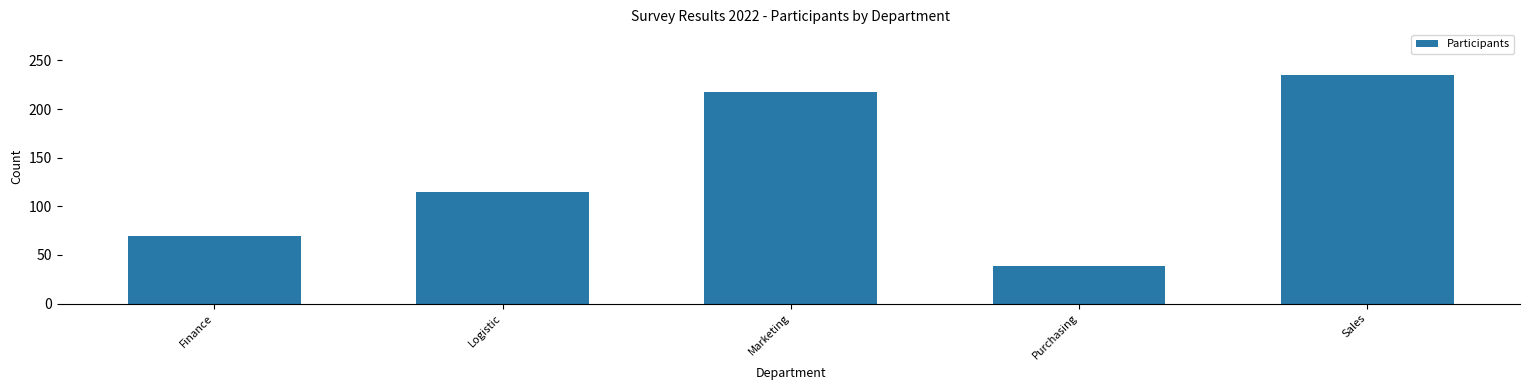

List the labels in order of value, largest first.

Sales, Marketing, Logistic, Finance, Purchasing